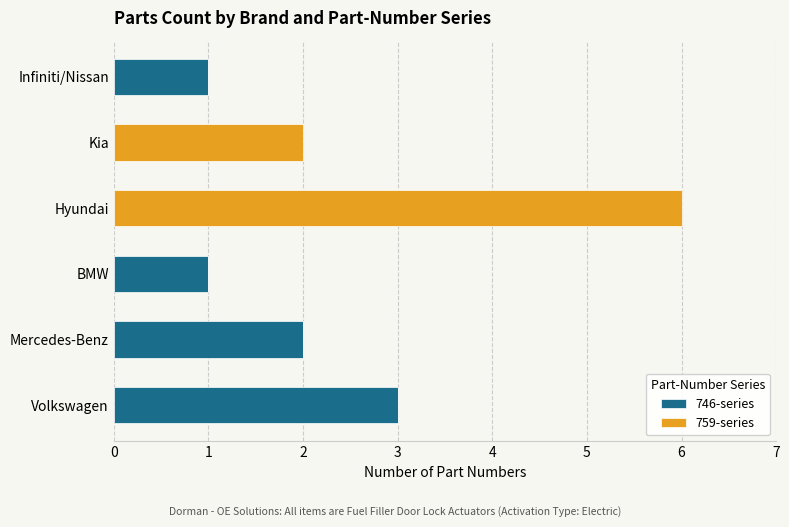

Which category has the highest value in the 746-series series?

Volkswagen